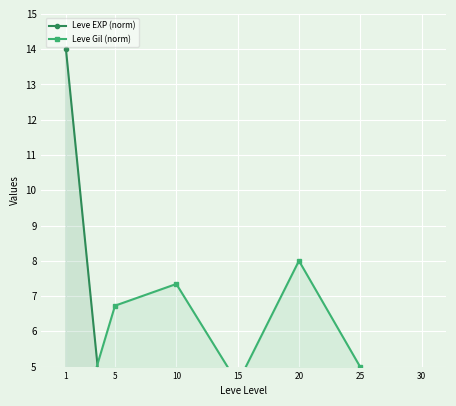

What is the average value of the Leve EXP (norm) series?

2.5